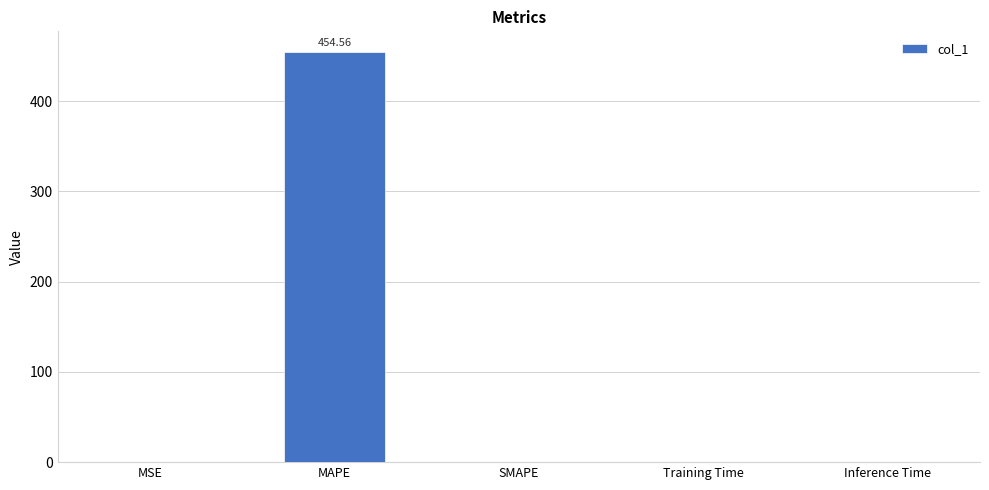

What is the average value?

91.0